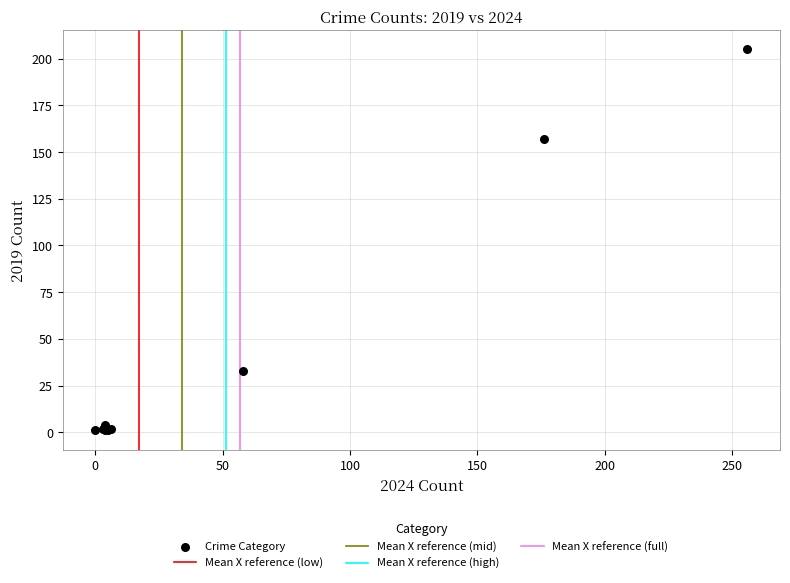

What Y value in the scatter plot is closest to 103?

157